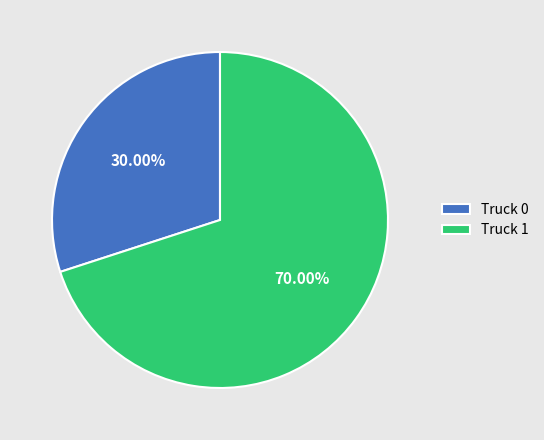

How many slices are in this pie chart?

2